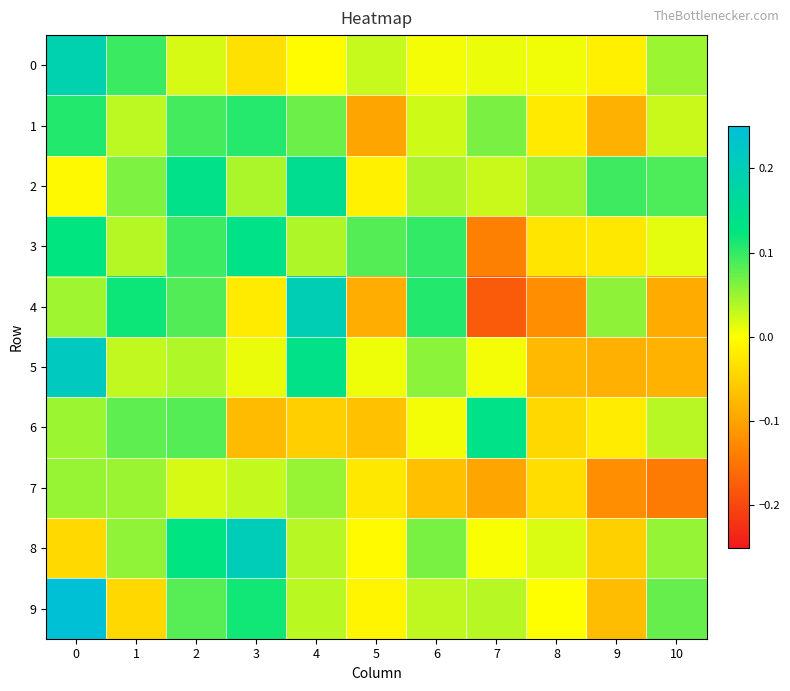

Reading left to right, extract all data points from this chart.

0: 0=0.2	1=0.1	2=0.0	3=-0.0	4=-0.0	5=0.0	6=0.0	7=0.0	8=0.0	9=-0.0	10=0.0
1: 0=0.1	1=0.0	2=0.1	3=0.1	4=0.1	5=-0.1	6=0.0	7=0.1	8=-0.0	9=-0.1	10=0.0
2: 0=-0.0	1=0.1	2=0.1	3=0.0	4=0.2	5=-0.0	6=0.0	7=0.0	8=0.0	9=0.1	10=0.1
3: 0=0.1	1=0.0	2=0.1	3=0.1	4=0.0	5=0.1	6=0.1	7=-0.1	8=-0.0	9=-0.0	10=0.0
4: 0=0.0	1=0.1	2=0.1	3=-0.0	4=0.2	5=-0.1	6=0.1	7=-0.2	8=-0.1	9=0.1	10=-0.1
5: 0=0.2	1=0.0	2=0.0	3=0.0	4=0.1	5=0.0	6=0.1	7=0.0	8=-0.1	9=-0.1	10=-0.1
6: 0=0.0	1=0.1	2=0.1	3=-0.1	4=-0.1	5=-0.1	6=0.0	7=0.1	8=-0.0	9=-0.0	10=0.0
7: 0=0.1	1=0.0	2=0.0	3=0.0	4=0.1	5=-0.0	6=-0.1	7=-0.1	8=-0.0	9=-0.1	10=-0.1
8: 0=-0.0	1=0.1	2=0.1	3=0.2	4=0.0	5=-0.0	6=0.1	7=0.0	8=0.0	9=-0.1	10=0.1
9: 0=0.2	1=-0.0	2=0.1	3=0.1	4=0.0	5=-0.0	6=0.0	7=0.0	8=-0.0	9=-0.1	10=0.1